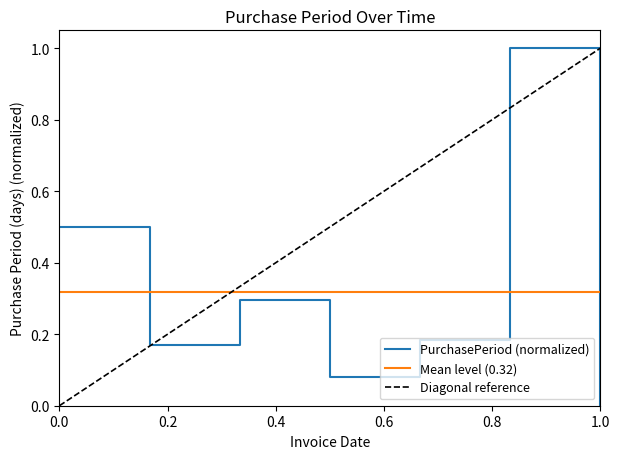

What is the sum of the values at 2017-03-22 and 2017-10-02?

1.1